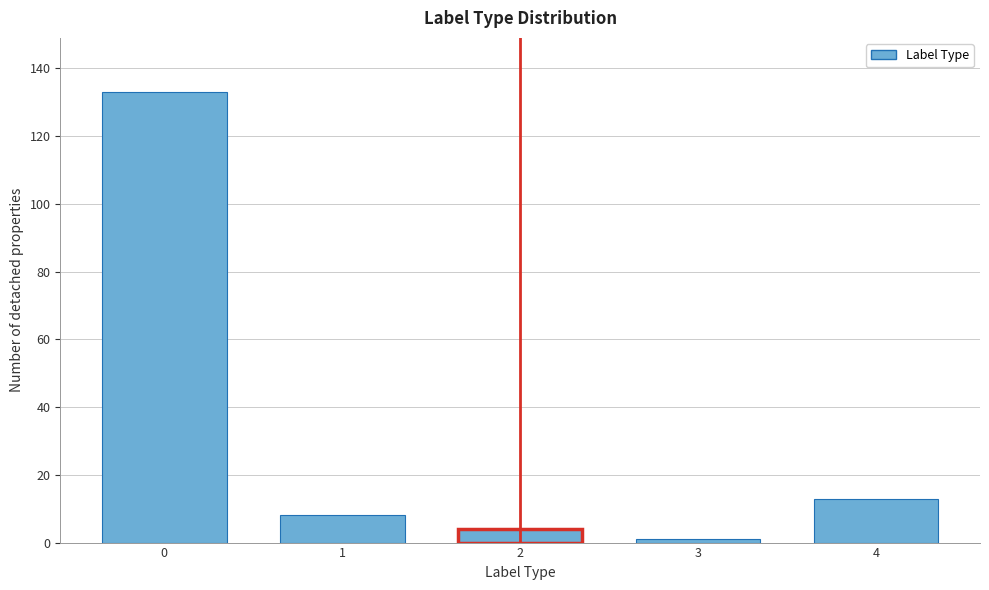

Reading left to right, what are all the values shown in this chart?

133	8	4	1	13